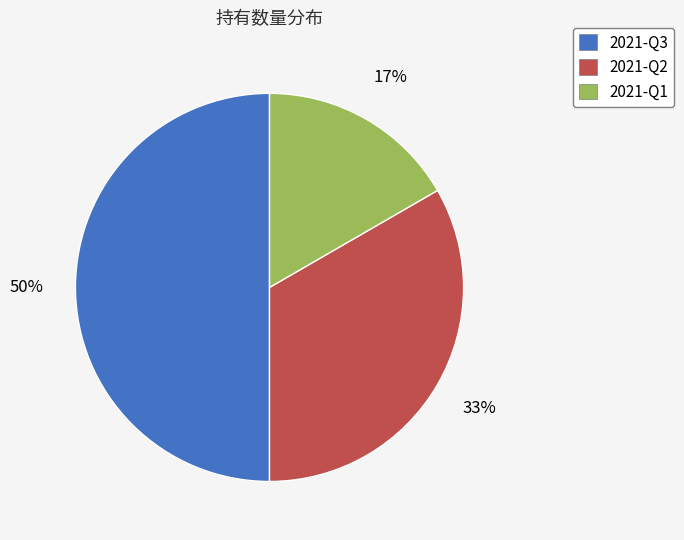

Is it true that 2021-Q1 is 2% of the pie?

False